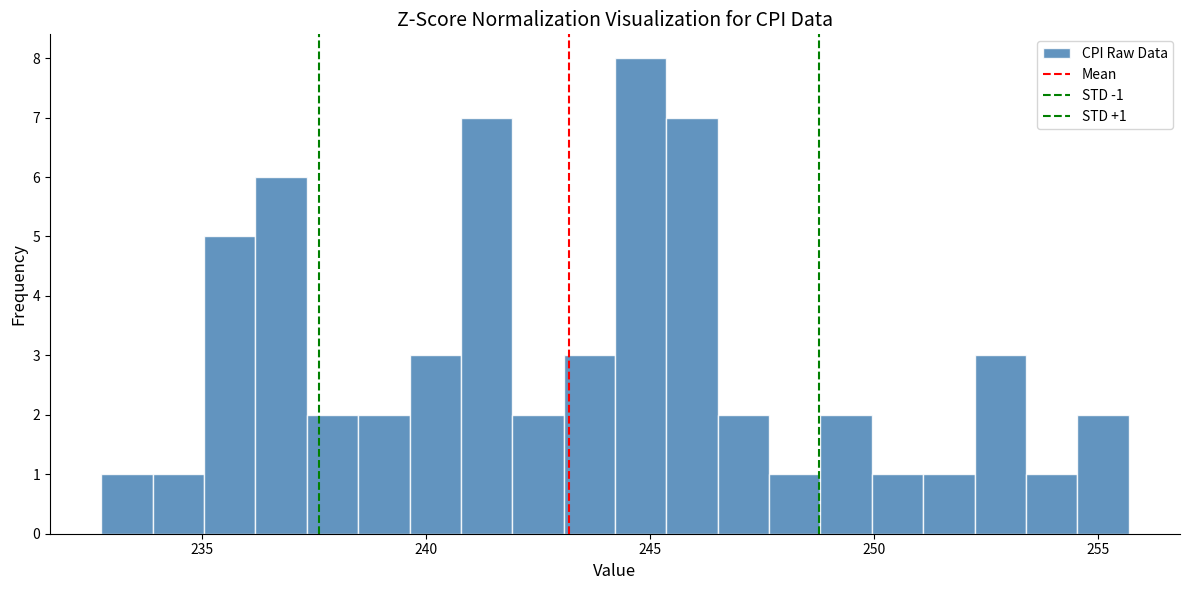

Read against the x-axis, roughly where is the centre of the tallest bar?

245.0